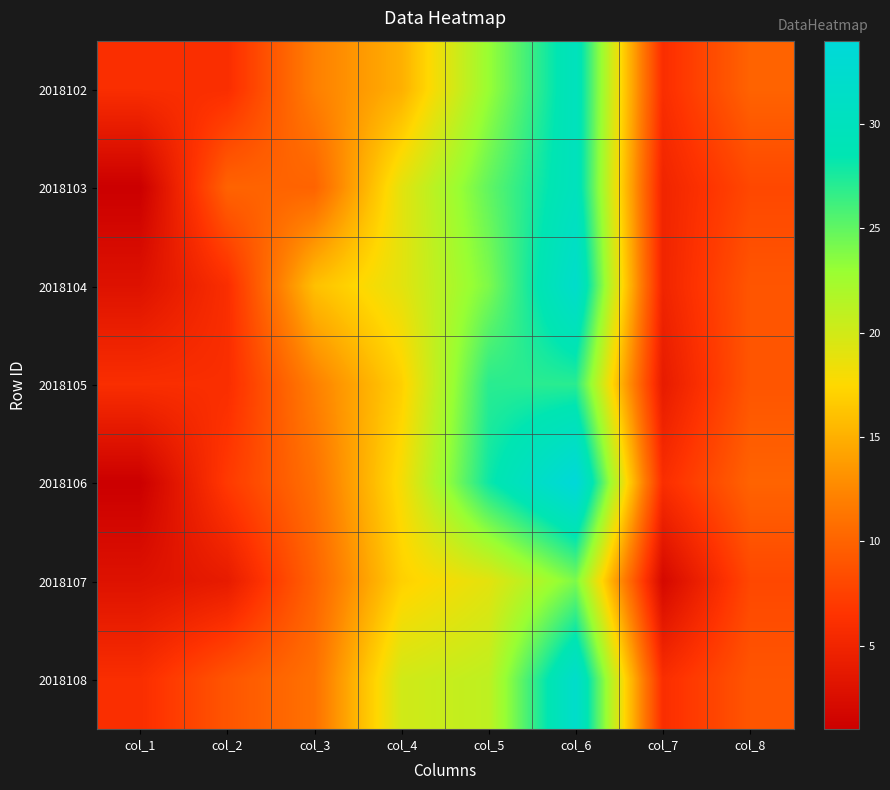

Reading right to left, extract all data points from this chart.

2018102: col_8=10	col_7=6	col_6=30	col_5=23	col_4=15	col_3=12	col_2=6	col_1=6
2018103: col_8=8	col_7=5	col_6=30	col_5=25	col_4=19	col_3=10	col_2=10	col_1=1
2018104: col_8=9	col_7=5	col_6=32	col_5=24	col_4=19	col_3=16	col_2=6	col_1=3
2018105: col_8=9	col_7=4	col_6=27	col_5=27	col_4=17	col_3=12	col_2=6	col_1=6
2018106: col_8=10	col_7=6	col_6=34	col_5=28	col_4=18	col_3=11	col_2=7	col_1=1
2018107: col_8=8	col_7=2	col_6=24	col_5=19	col_4=17	col_3=10	col_2=4	col_1=3
2018108: col_8=9	col_7=6	col_6=32	col_5=21	col_4=20	col_3=11	col_2=9	col_1=6